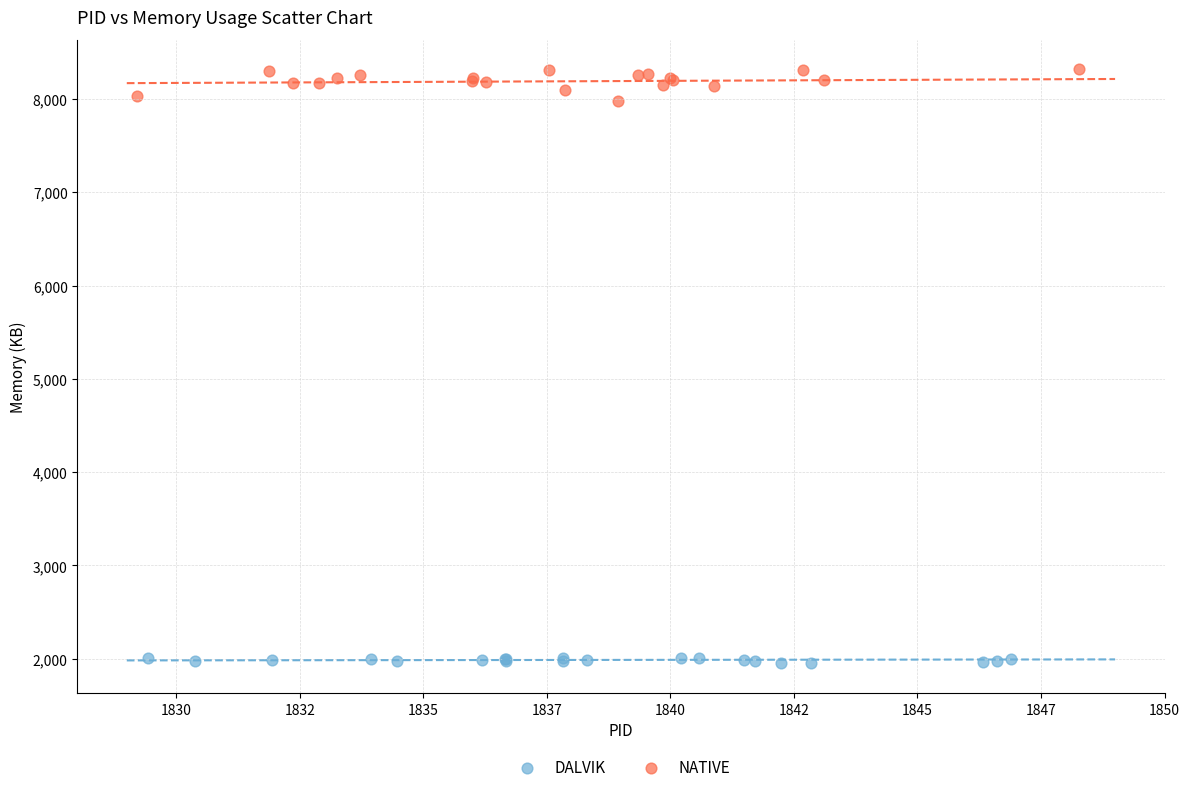

Which series contains the highest Y value?

NATIVE